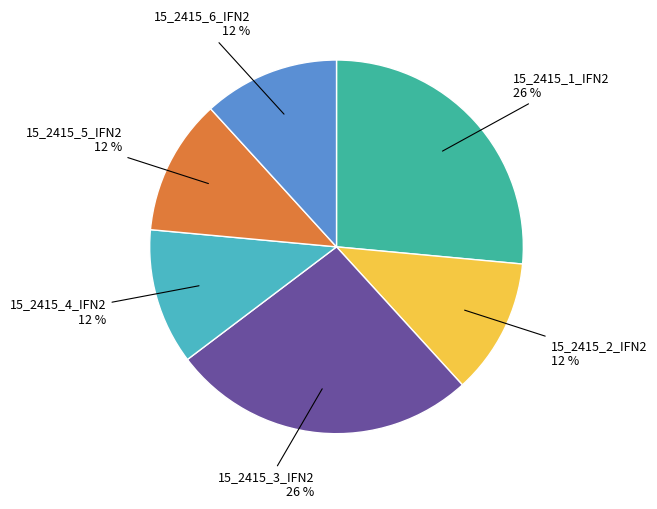

Is there any slice that represents more than half of the pie?

No